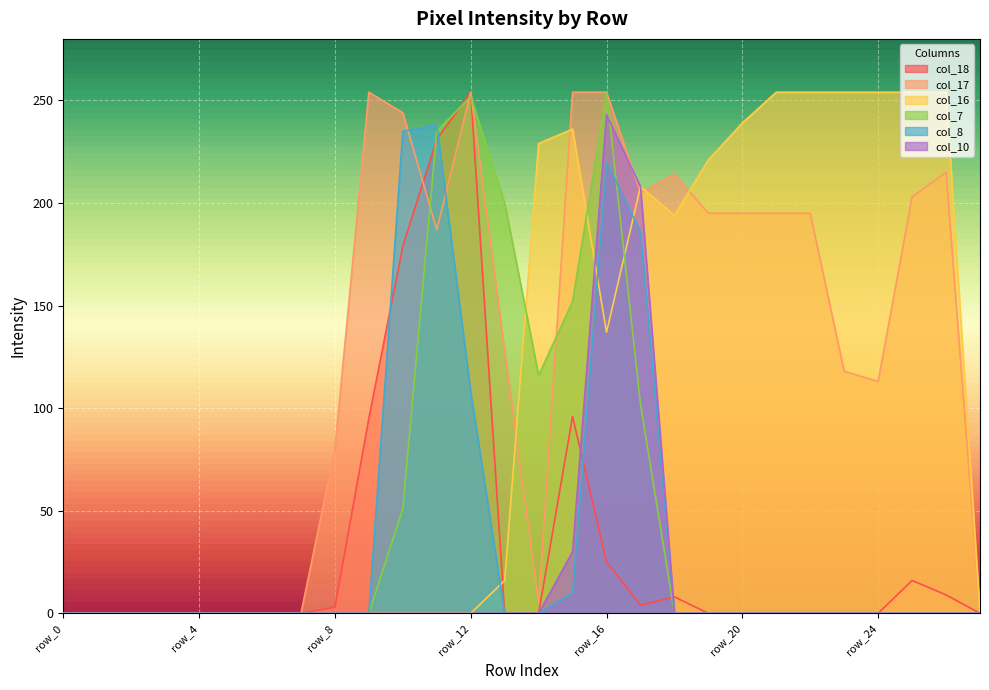

At which label does col_17 first exceed 187?

row_9